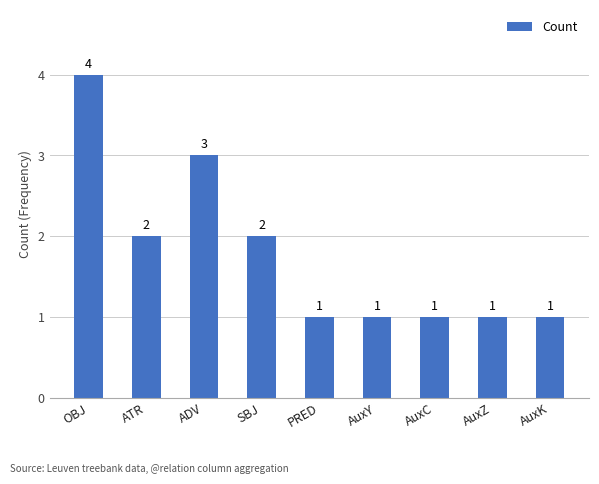

Is it true that the value at PRED is 1?

True